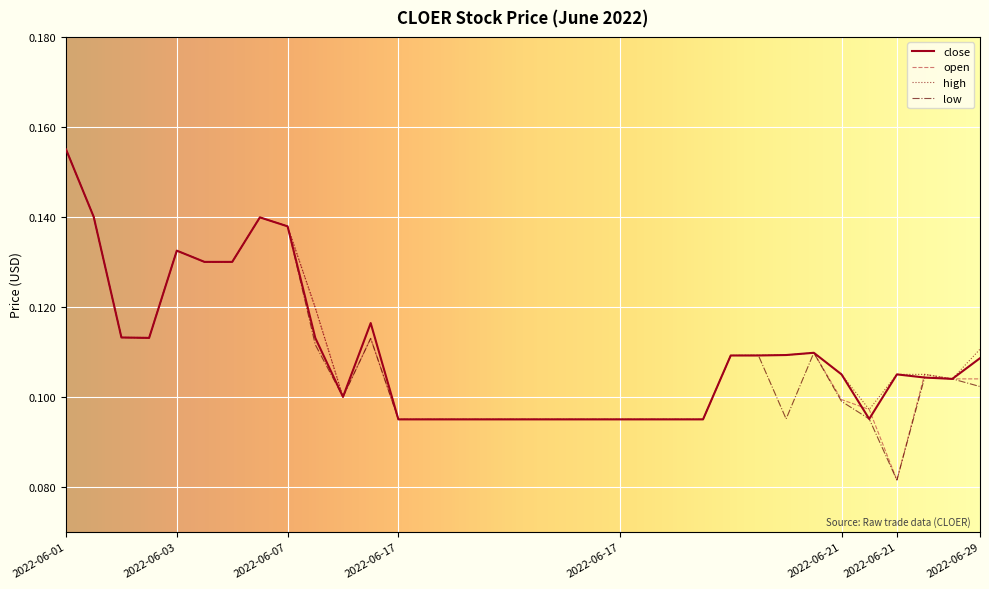

How many interior local valleys does the low series have?

4